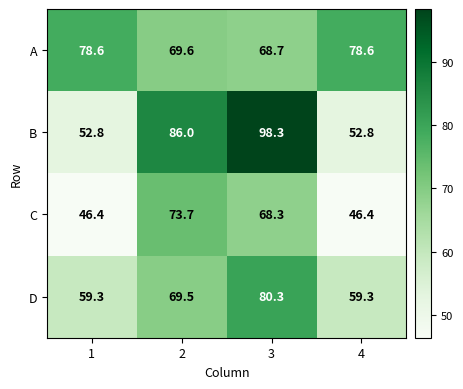

Reading left to right, extract all data points from this chart.

A: 1=78.6	2=69.6	3=68.7	4=78.6
B: 1=52.8	2=86.0	3=98.3	4=52.8
C: 1=46.4	2=73.7	3=68.3	4=46.4
D: 1=59.3	2=69.5	3=80.3	4=59.3